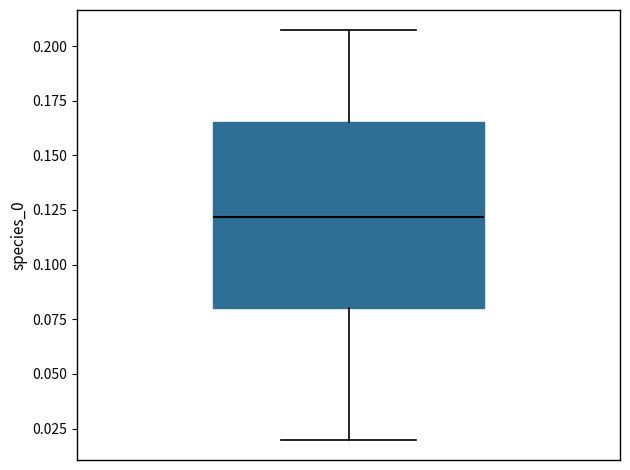

Read this box plot against the y-axis: the position of the median line, the range covered by the box, and the ends of both whiskers. The values are not printed on the chart, so give them approximately, as read against the axis.

median 0.120, box 0.080 to 0.165, whiskers 0.020 to 0.205